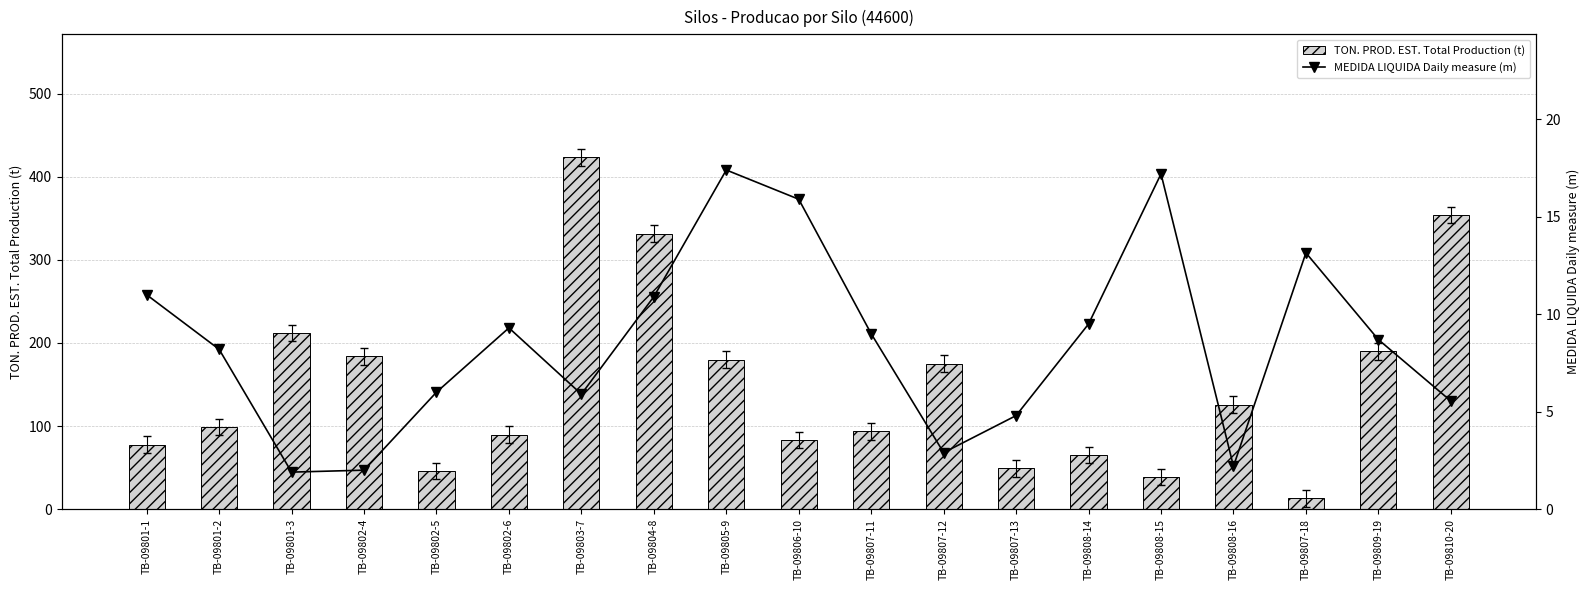

Count the number of categories in the chart.

19